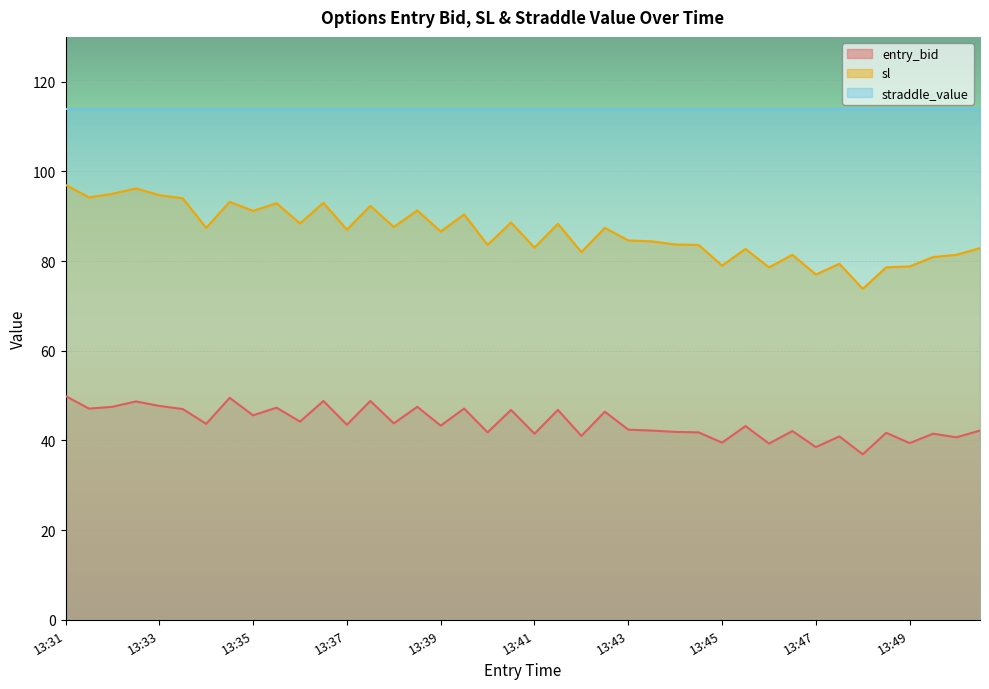

How many values in the entry_bid series are below 43?

18